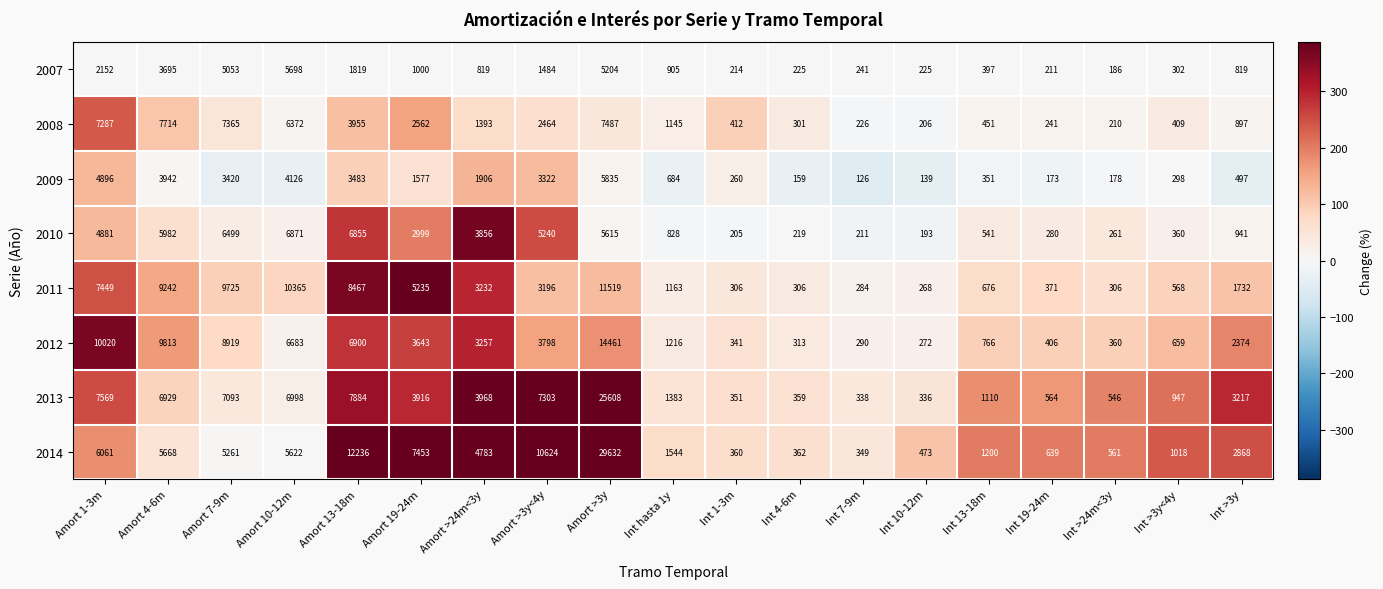

What is the maximum value shown in the chart?

29632